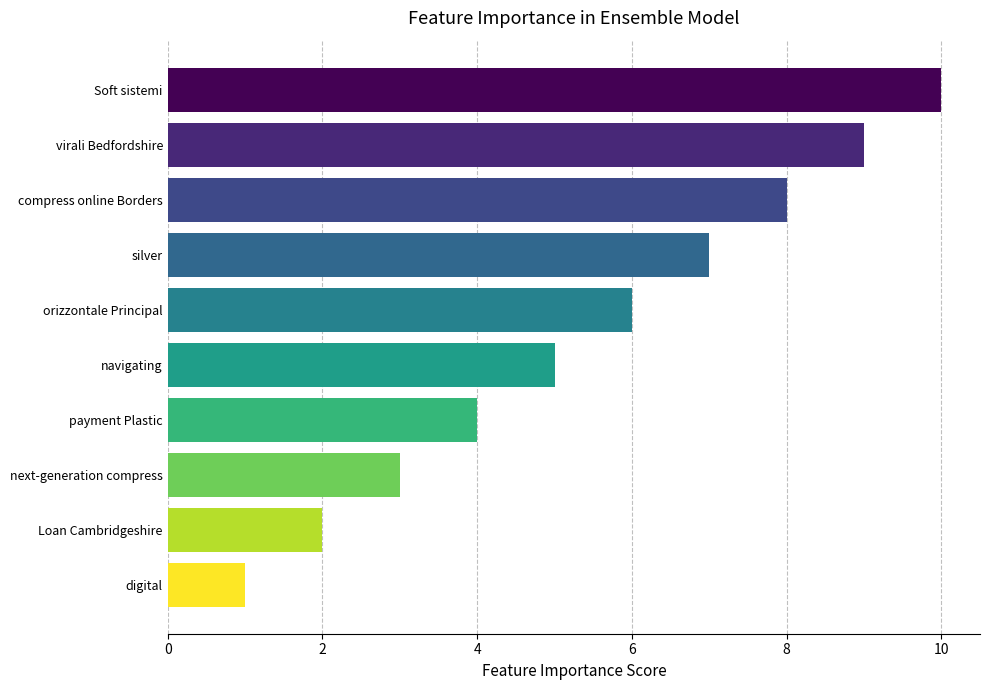

Reading bottom to top, transcribe all the data shown in this chart.

1	2	3	4	5	6	7	8	9	10